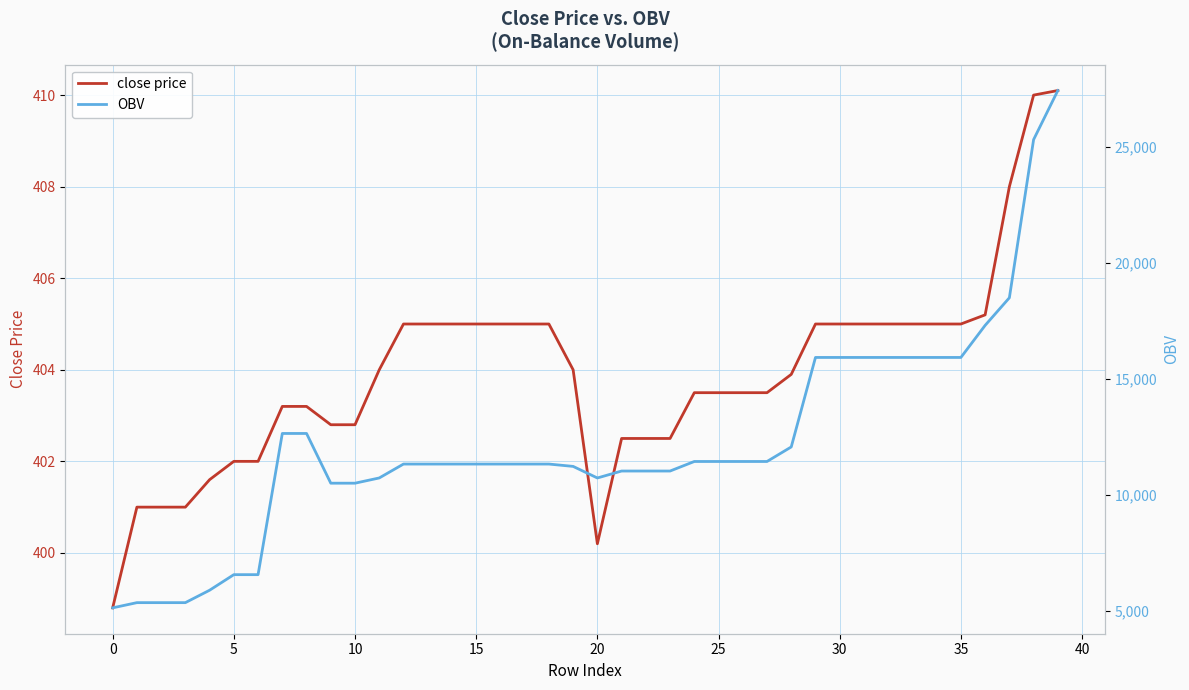

What is the maximum value for close price?

410.1